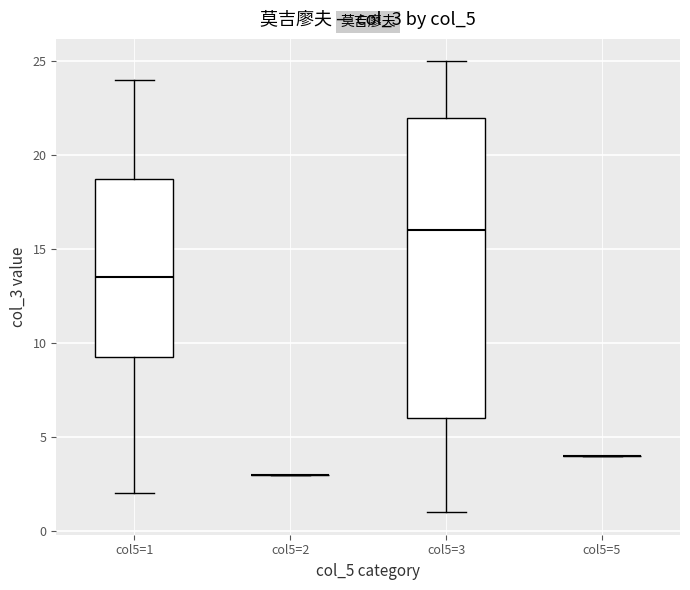

Comparing the boxes themselves (not the whiskers), which one is the tallest?

col5=3